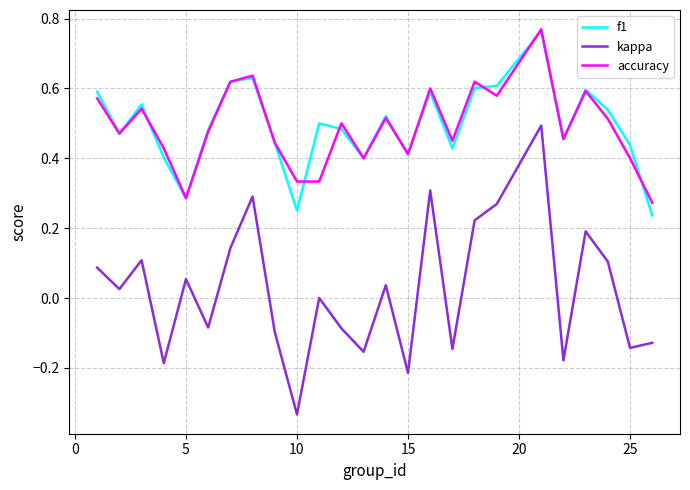

True or false: kappa and accuracy cross at least once.

False